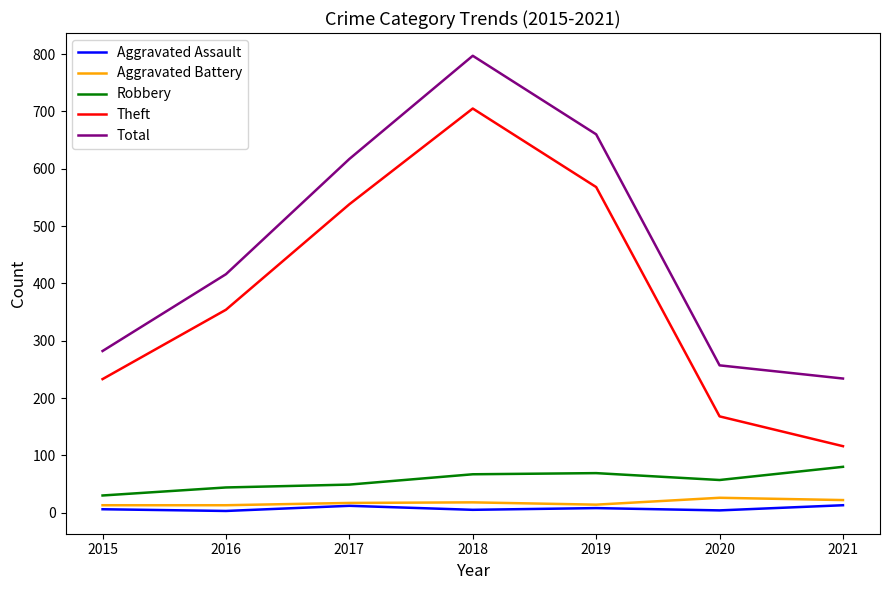

What is the difference between the Total values at 2020 and 2015?

25